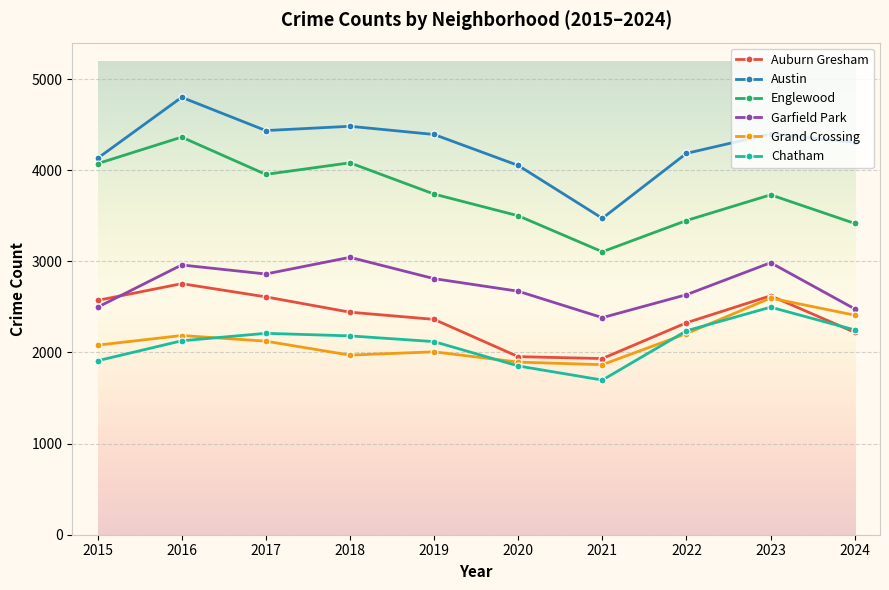

What is the value of the Grand Crossing point at the 2nd from the left?

2186